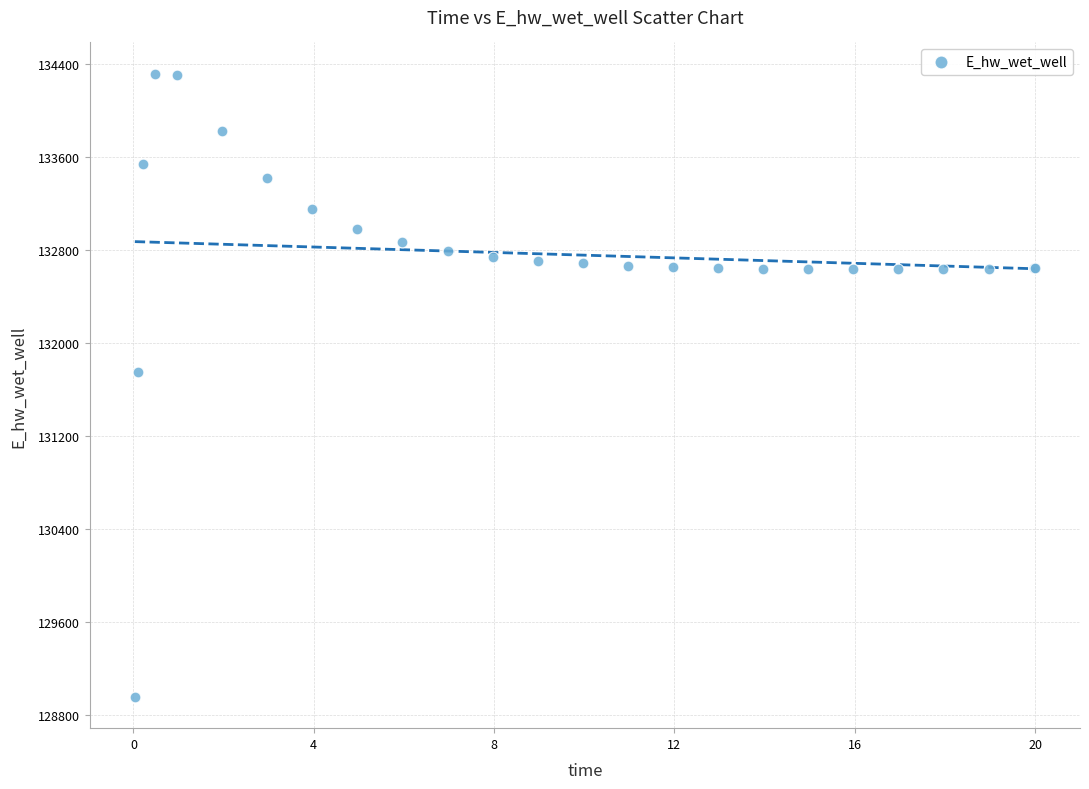

What Y value in the scatter plot is closest to 131638?

131754.9